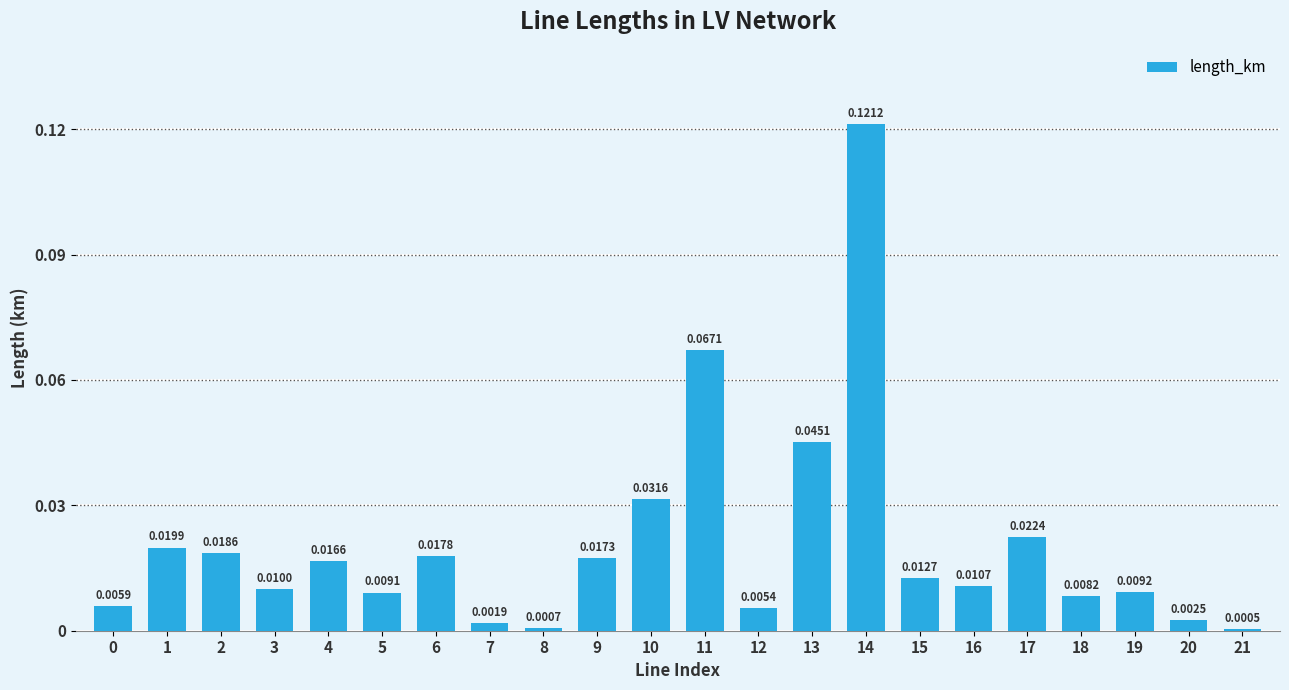

Between 15 and 10, which is larger?

10